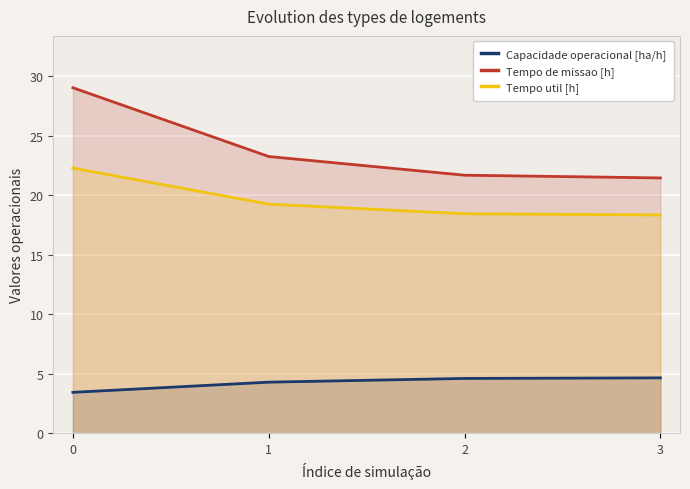

How many data points in Capacidade operacional [ha/h] are above 4?

3